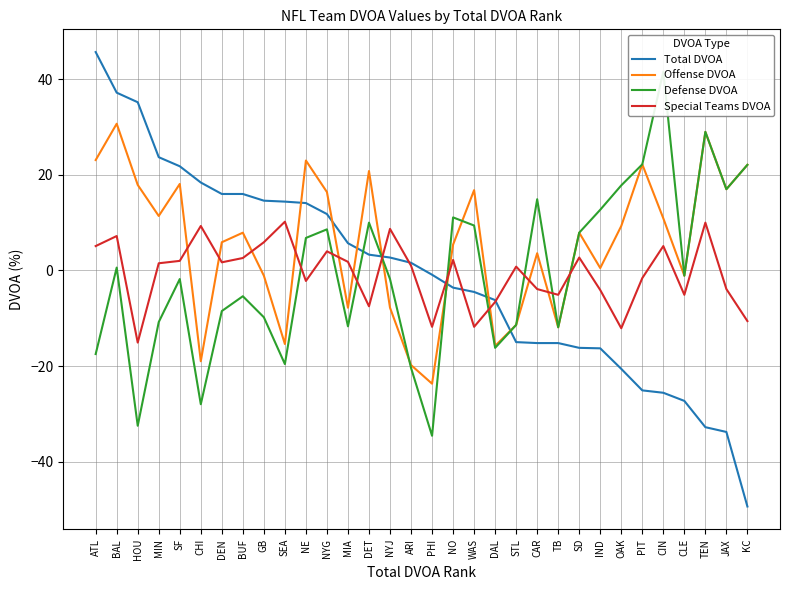

Where does the Special Teams DVOA series first go above 1?

ATL